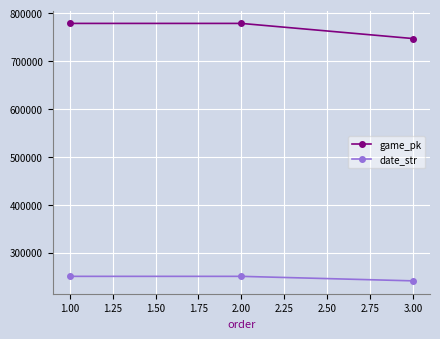

What is the lowest value of the game_pk series?

746903